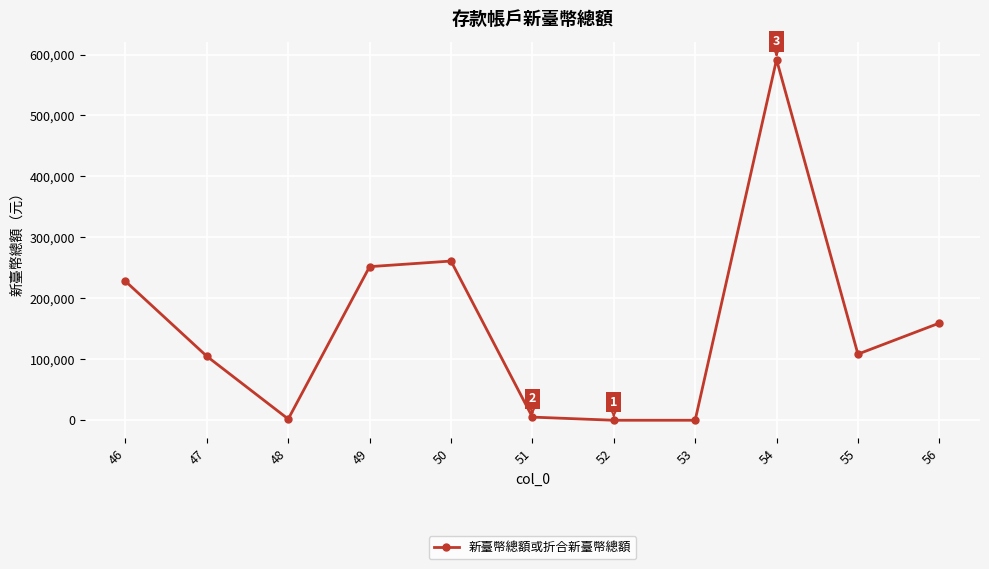

What is the greatest value displayed?

591664